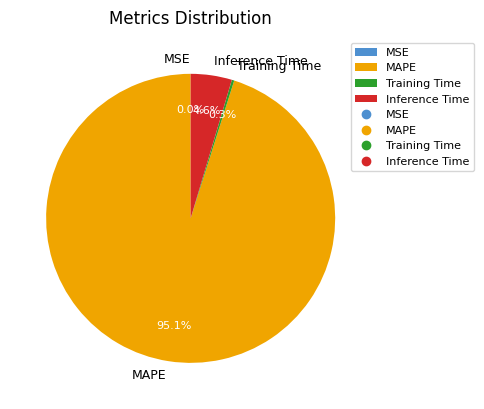

What is the majority slice?

MAPE